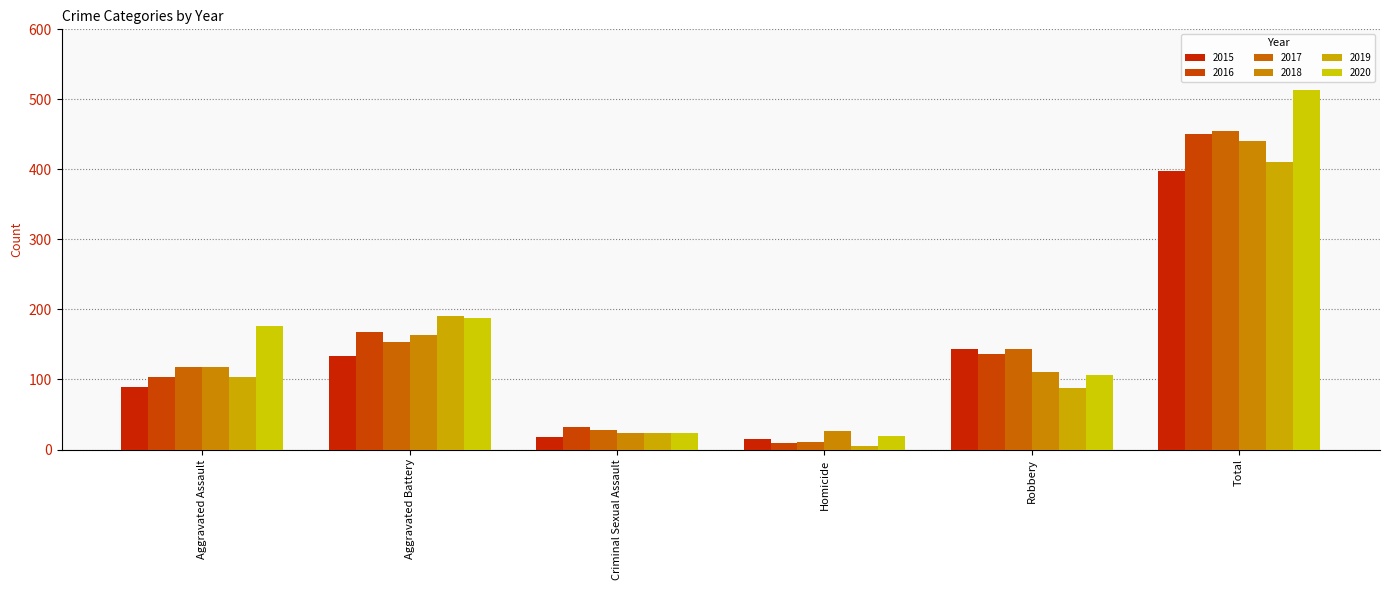

What is the label of the 6th bar from the left?

Total